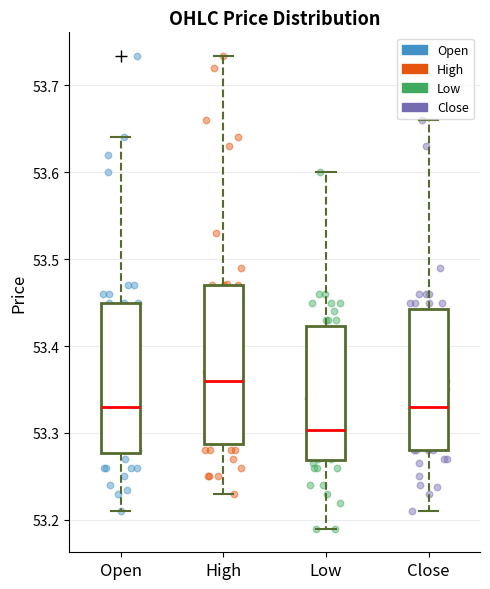

Reading left to right, read every box against the y-axis: the position of its median line, the range the box covers, and the ends of its whiskers. The values are not printed on the chart, so give them approximately, as read against the axis.

Open: median 53.33, box 53.28 to 53.45, whiskers 53.21 to 53.64
High: median 53.36, box 53.29 to 53.47, whiskers 53.23 to 53.73
Low: median 53.30, box 53.27 to 53.42, whiskers 53.19 to 53.60
Close: median 53.33, box 53.28 to 53.44, whiskers 53.21 to 53.66